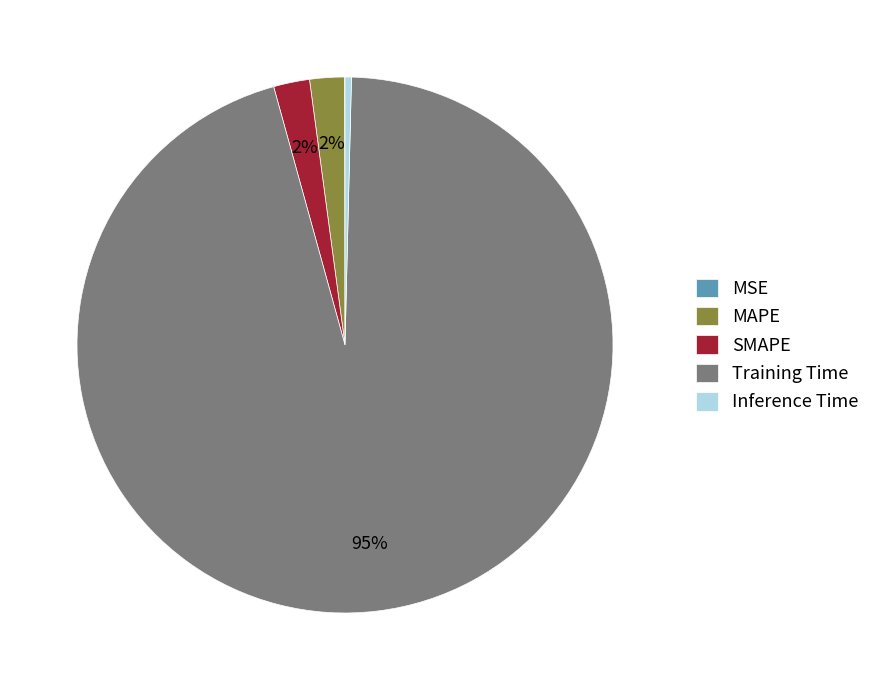

What is the largest slice in the pie chart?

Training Time